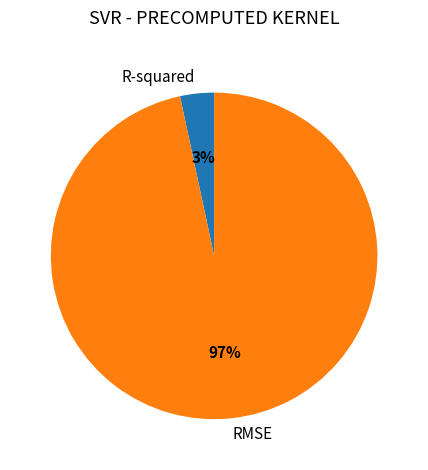

Rank the categories by value from lowest to highest.

R-squared, RMSE